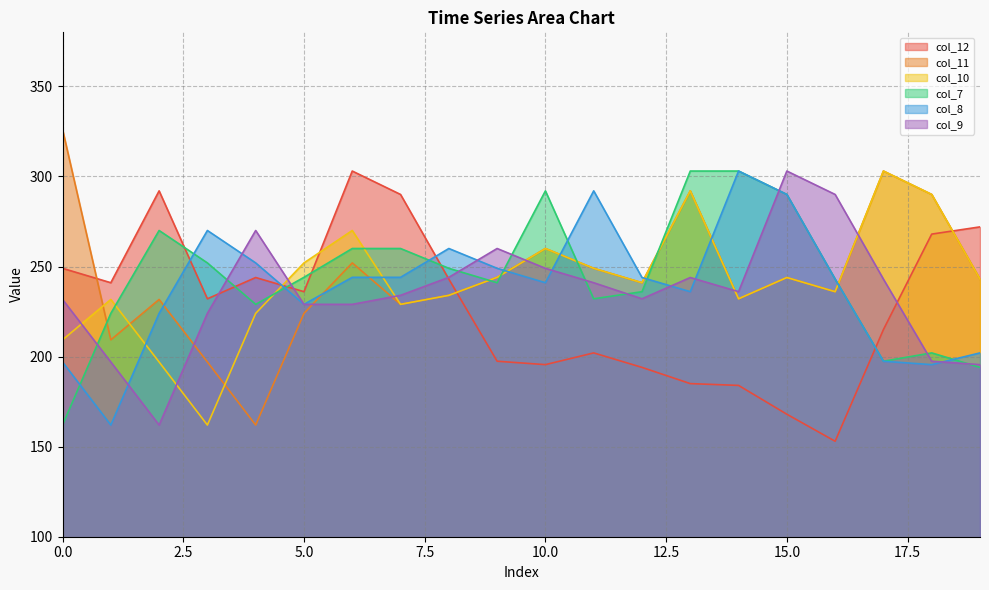

At how many categories does at least one series exceed 292?

6